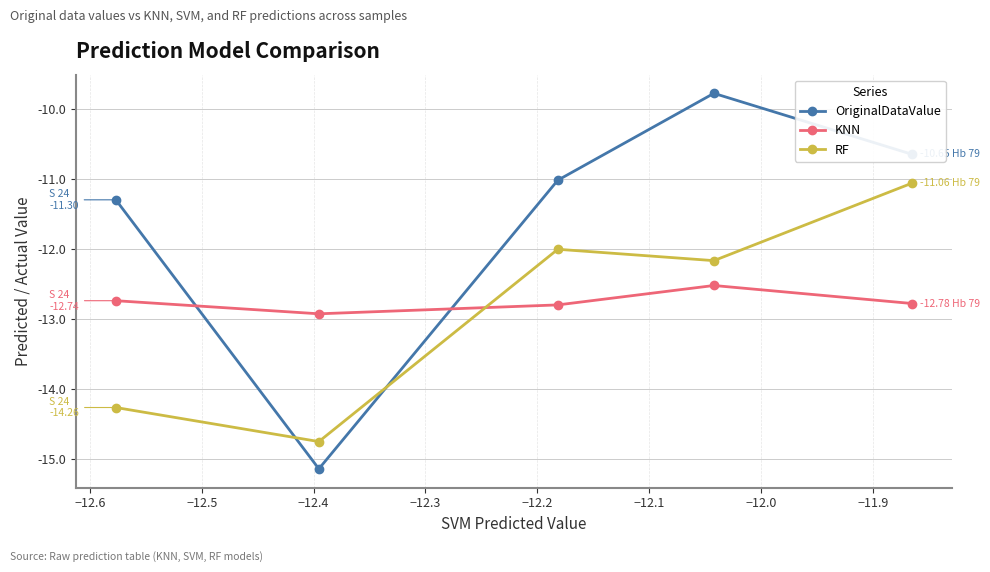

How many interior local peaks does the RF series have?

1